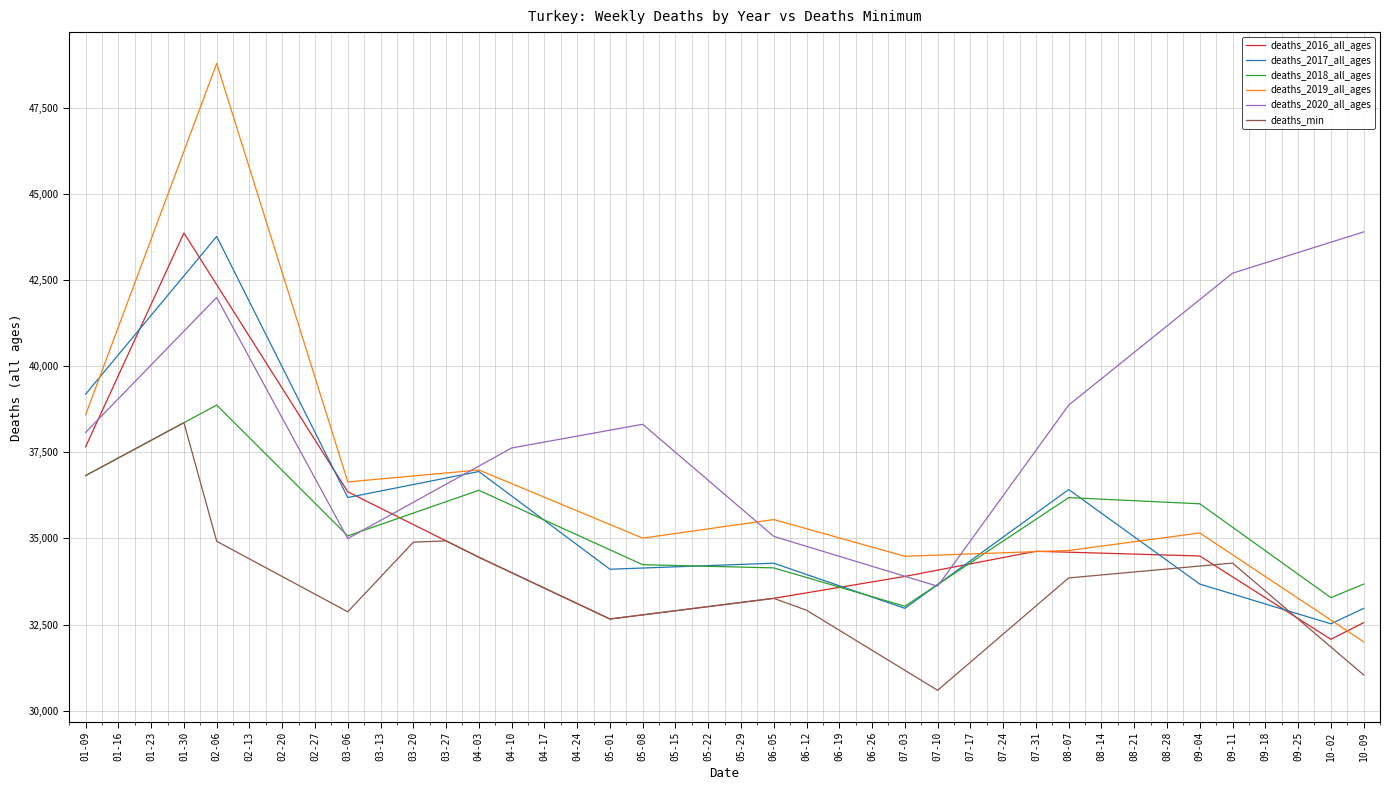

What are all the series names shown in the legend?

deaths_2016_all_ages, deaths_2017_all_ages, deaths_2018_all_ages, deaths_2019_all_ages, deaths_2020_all_ages, deaths_min